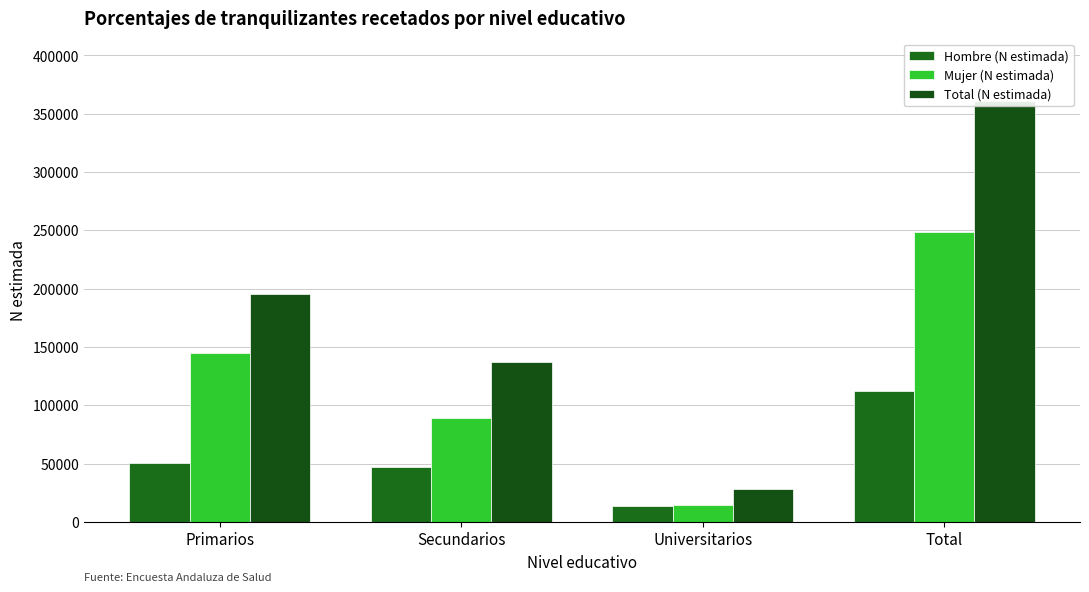

What is the minimum value shown in the chart?

13590